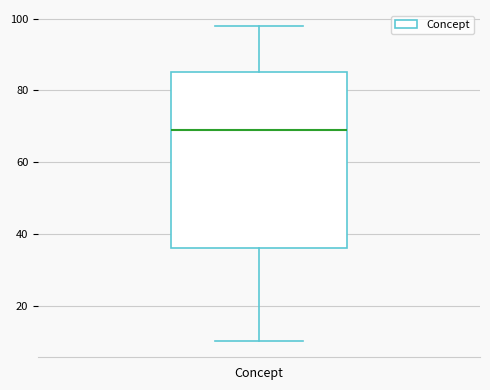

Read this box plot against the y-axis: the position of the median line, the range covered by the box, and the ends of both whiskers. The values are not printed on the chart, so give them approximately, as read against the axis.

median 70, box 36 to 86, whiskers 10 to 98